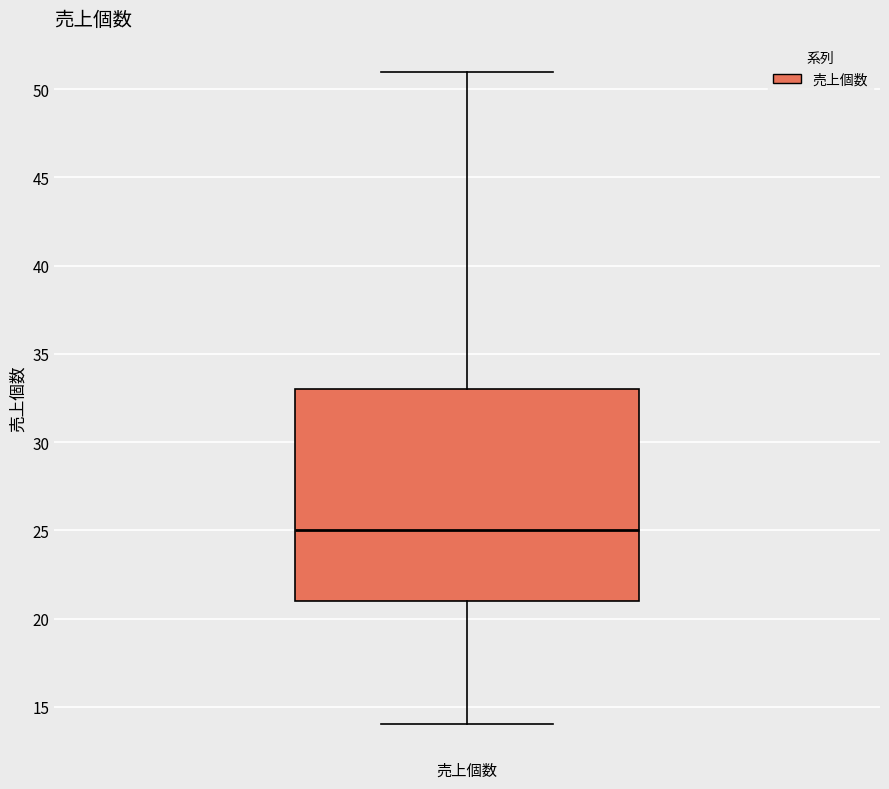

Transcribe this box plot: give where the median line is, the range the box spans, and where the two whiskers end, as read against the y-axis. The values are not printed on the chart, so give them approximately, as read against the axis.

median 25, box 21 to 33, whiskers 14 to 51